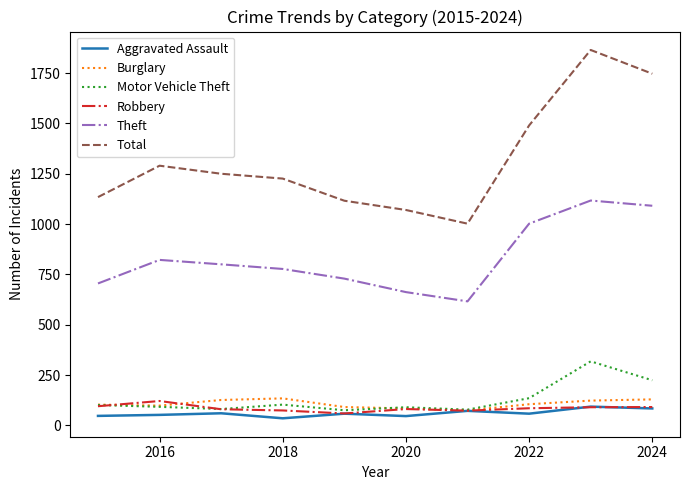

In Aggravated Assault, how many points are higher than both neighbors (excluding endpoints)?

4